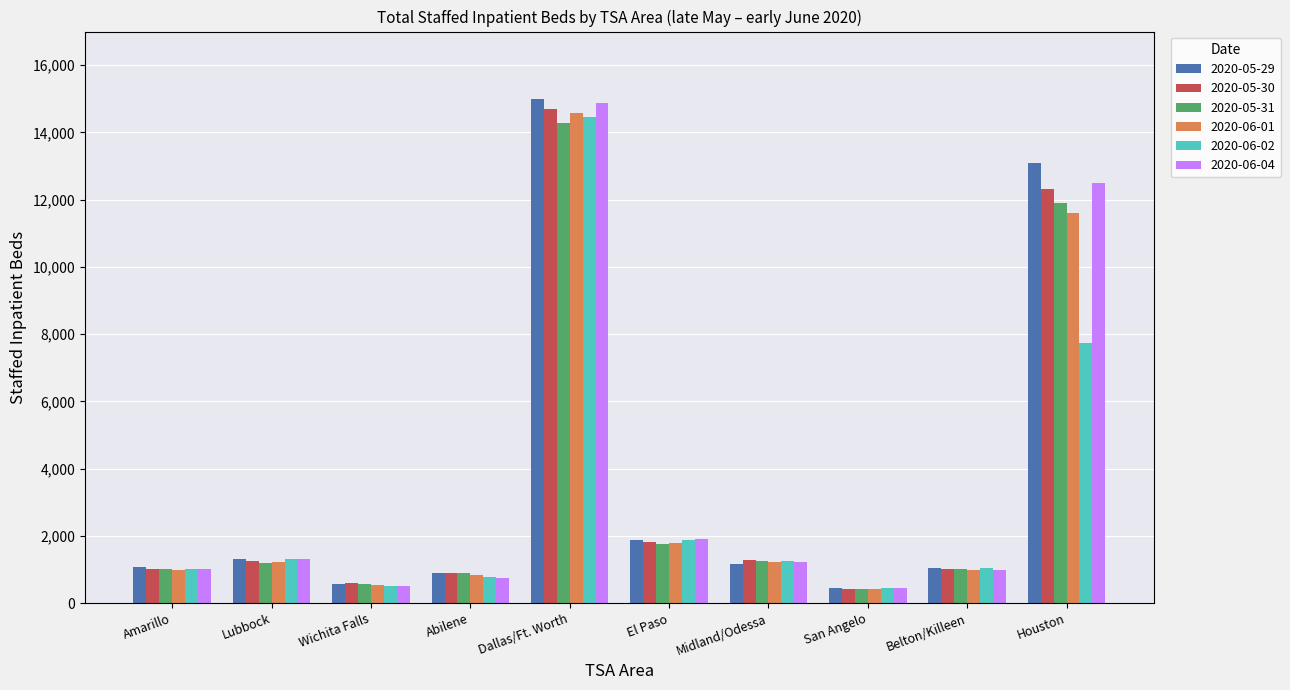

Which series changed the most between Lubbock and El Paso?

2020-05-29